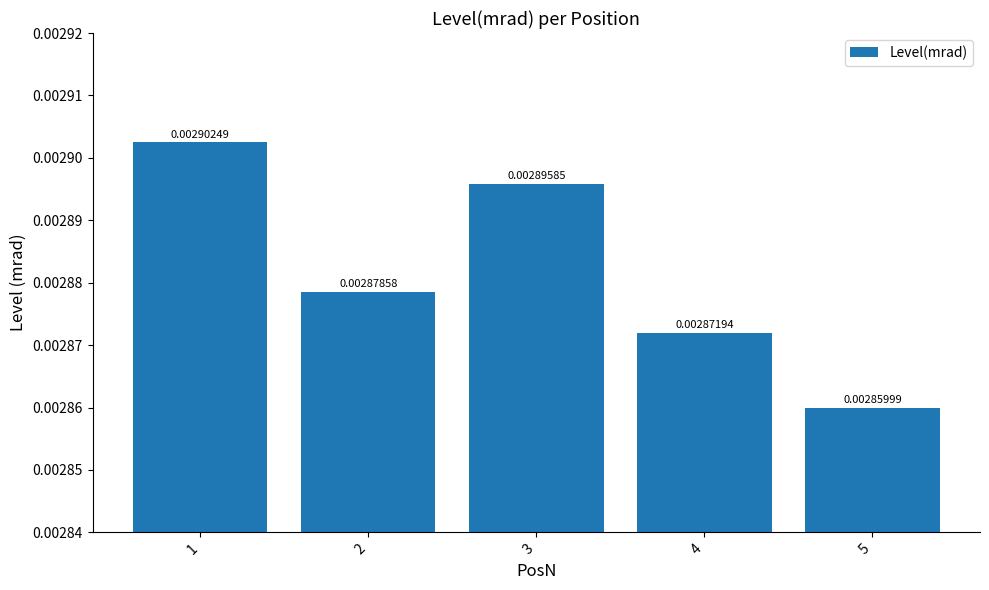

Rank the categories by value from highest to lowest.

1, 3, 2, 4, 5